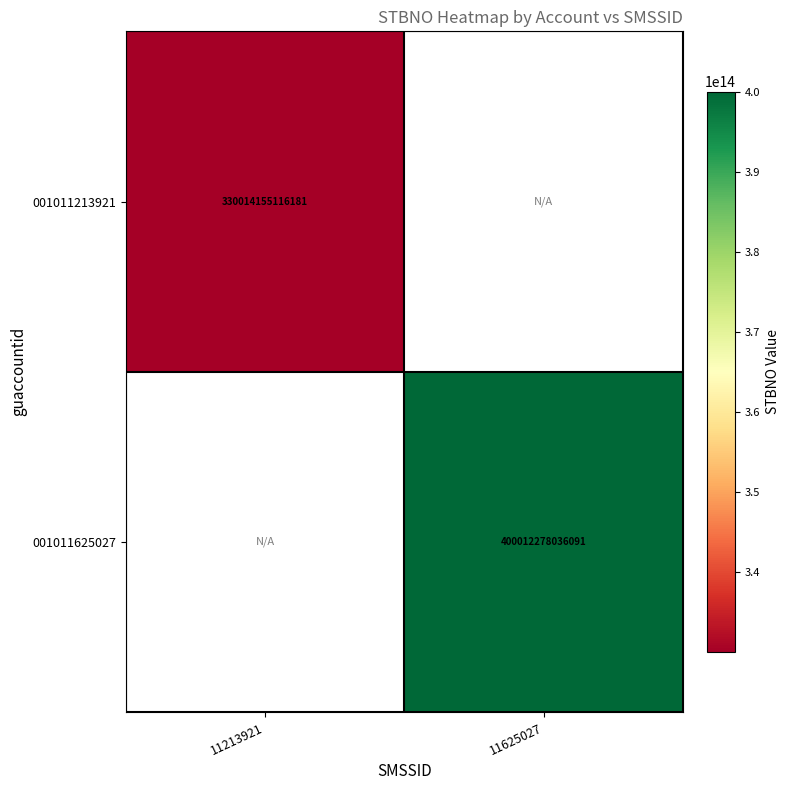

Is it true that 001011625027 equals 400012278036091 at 11625027?

True